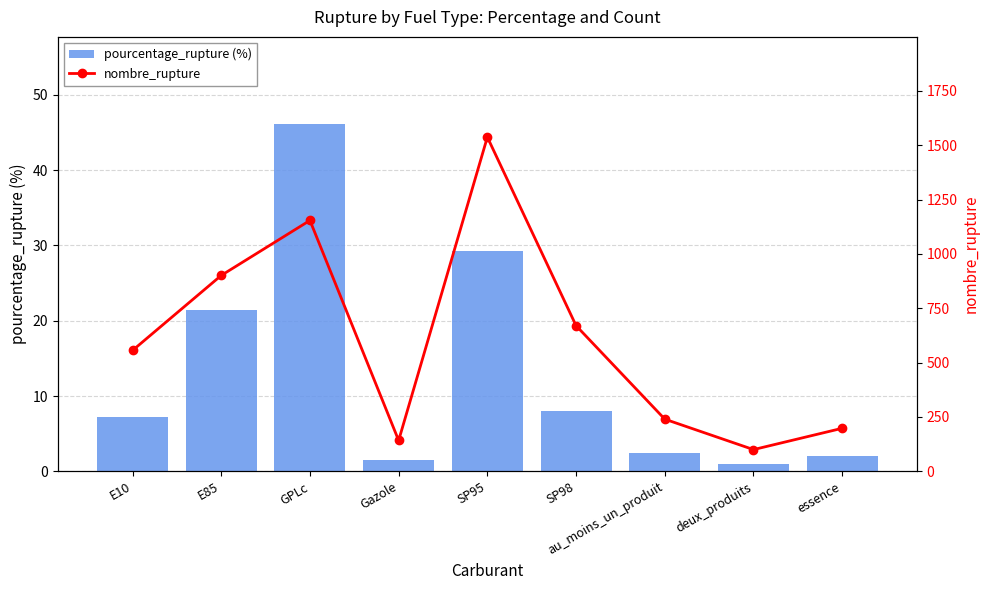

Reading left to right, what are all the values shown in this chart?

pourcentage_rupture (%): 7.2	21.5	46.2	1.4	29.3	8.0	2.5	1.0	2.0
nombre_rupture: 556.0	901.0	1154.0	142.0	1537.0	670.0	240.0	100.0	198.0